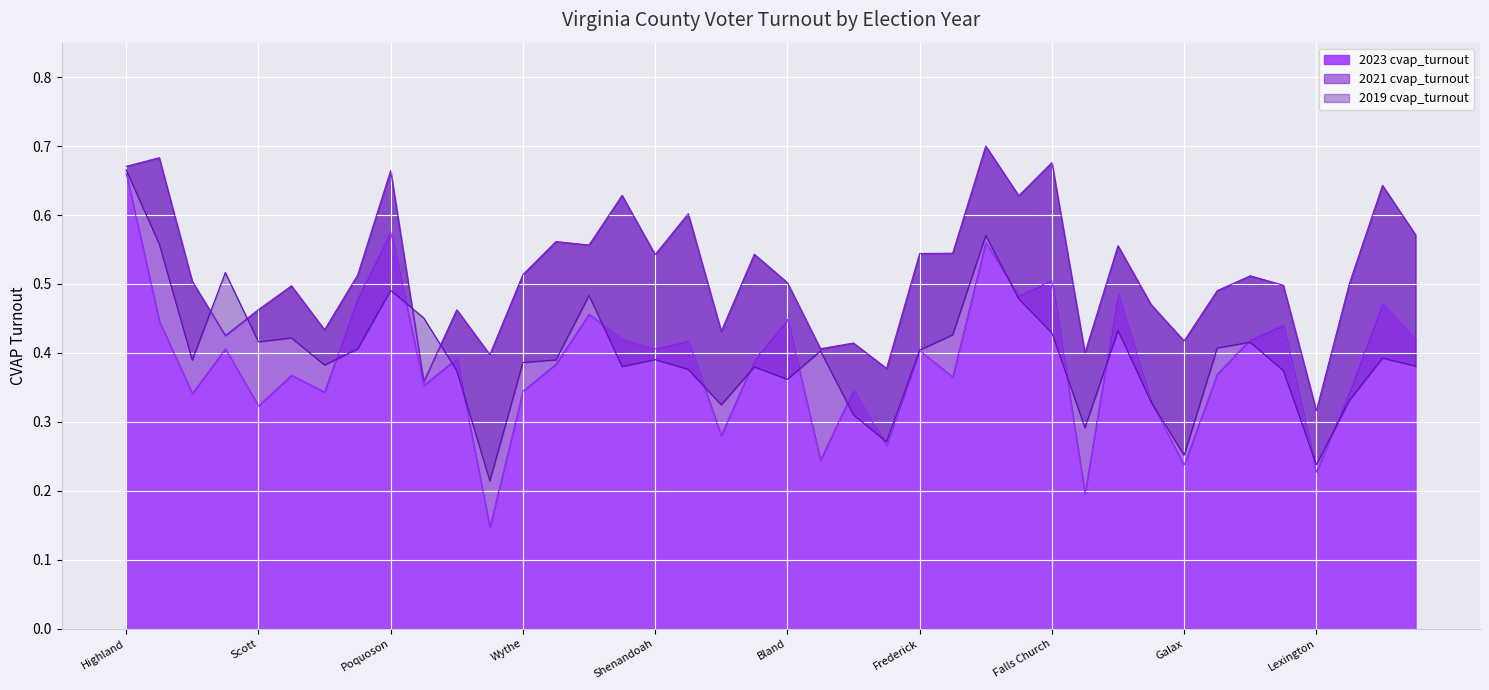

What is the difference between the highest and lowest values at Lee?

0.2